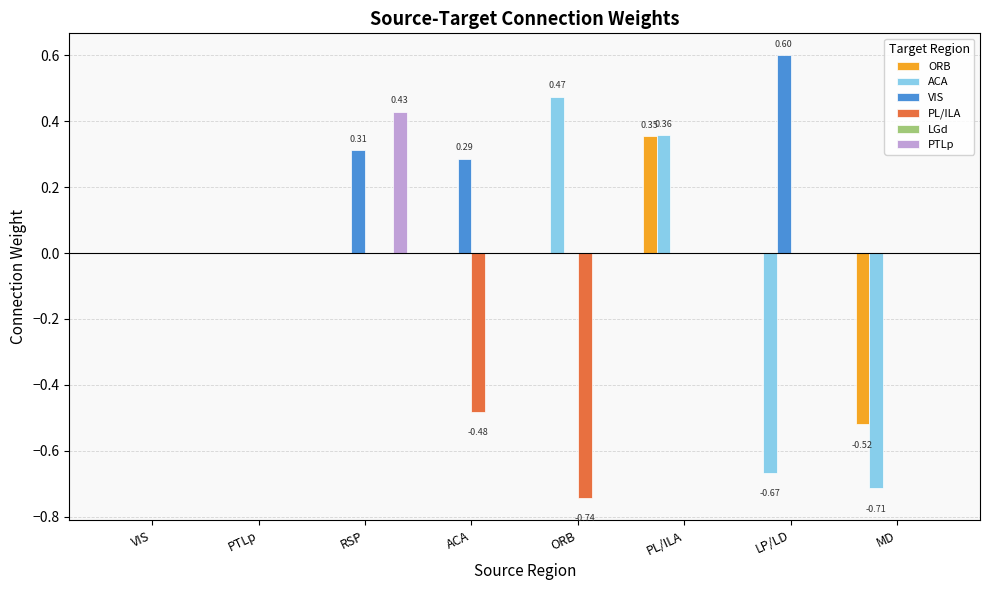

Which series has the widest spread of values?

ACA